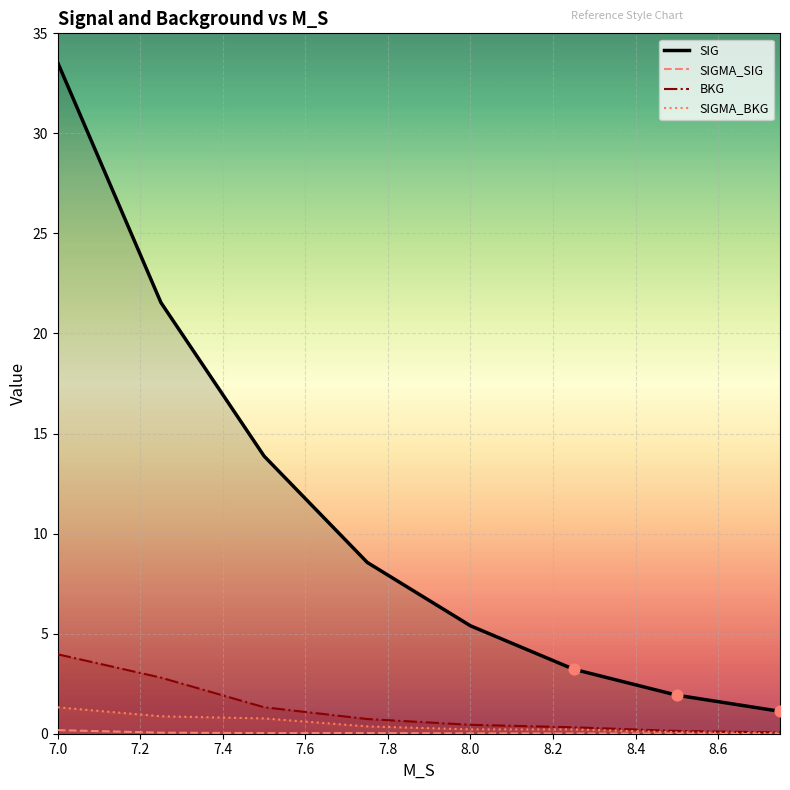

What is the total value across all series at 8.0?

6.1